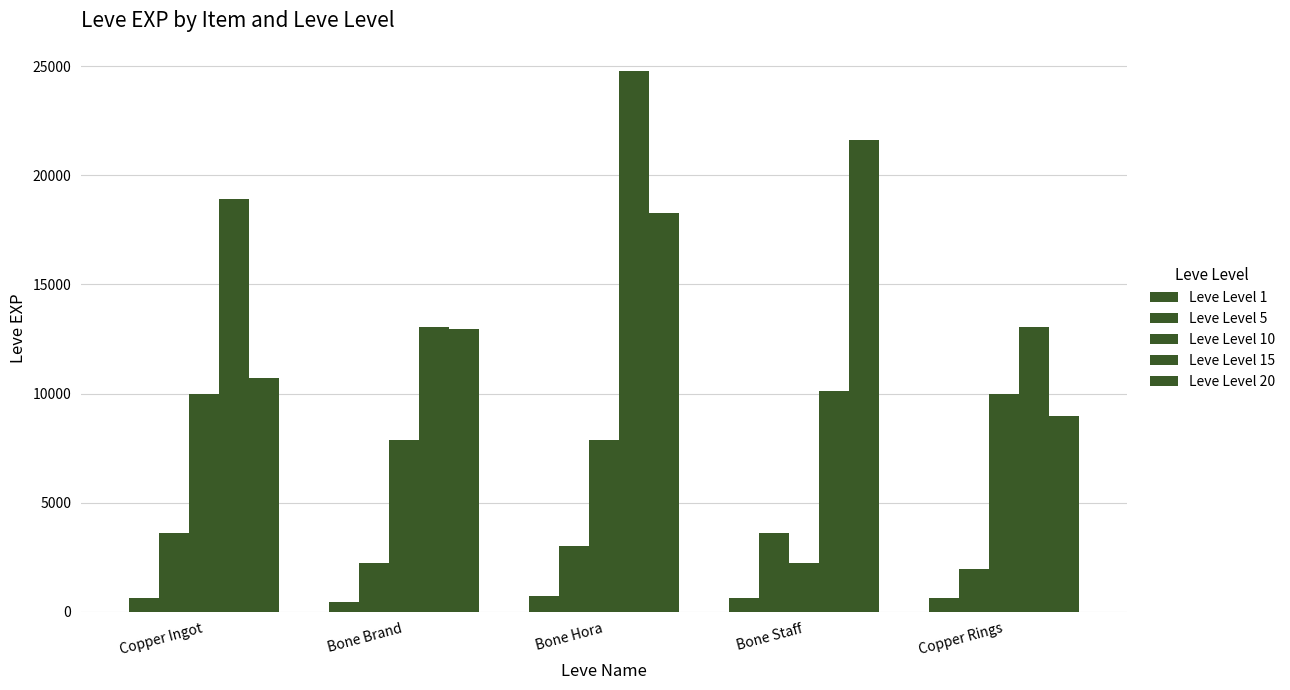

Are the bars grouped side by side (vs. stacked)?

Yes